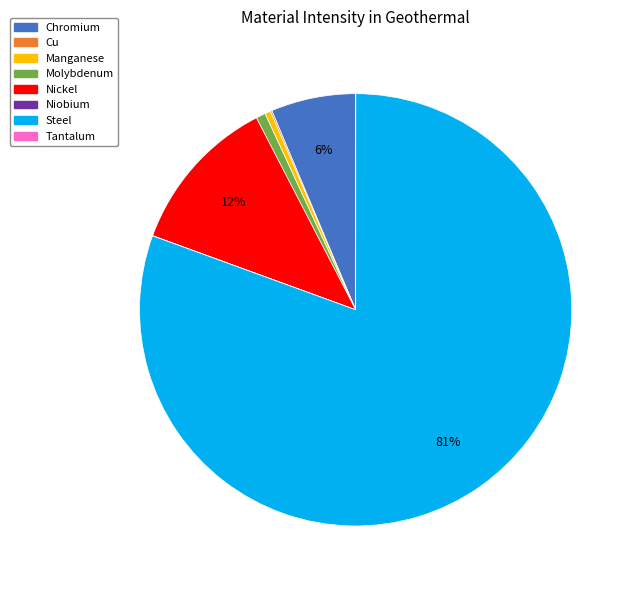

Between Chromium and Nickel, which is larger?

Nickel